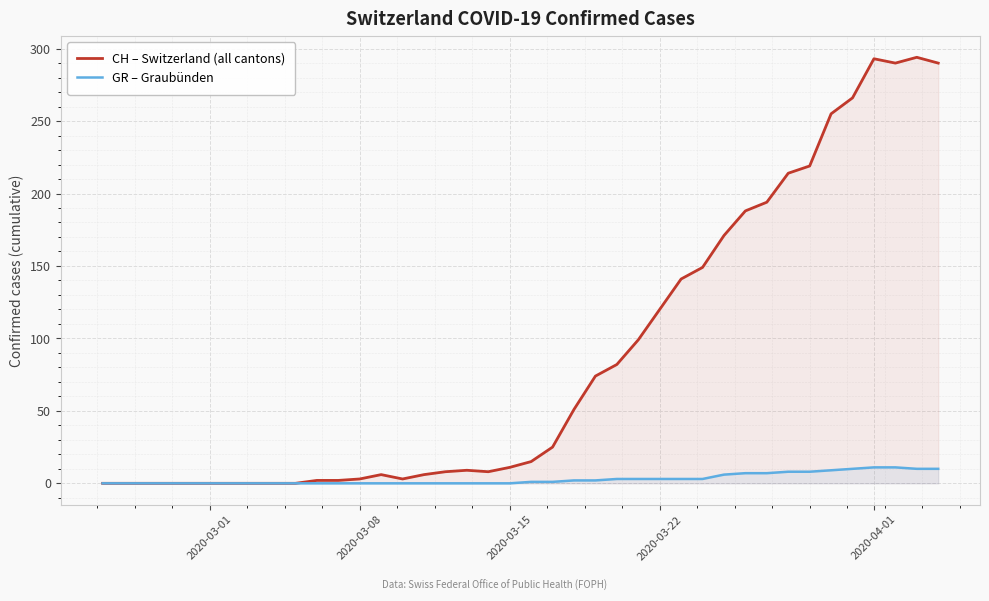

True or false: CH – Switzerland (all cantons) and GR – Graubünden intersect in this chart.

False